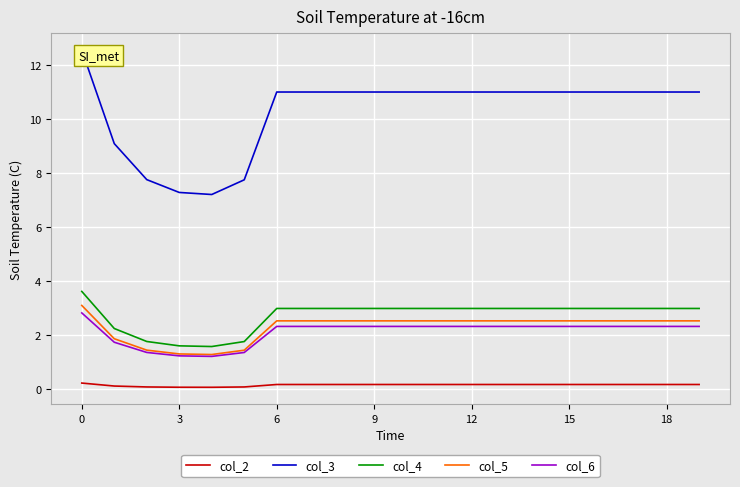

What is the label of the 4th point from the right?

16